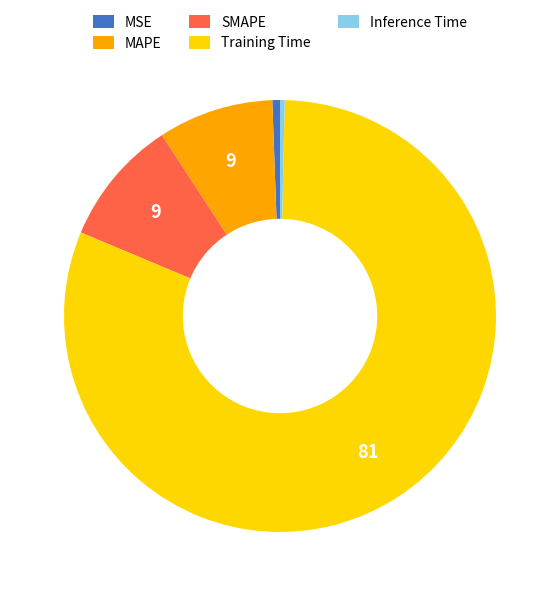

Combined, do Inference Time and Training Time account for over 50%?

Yes